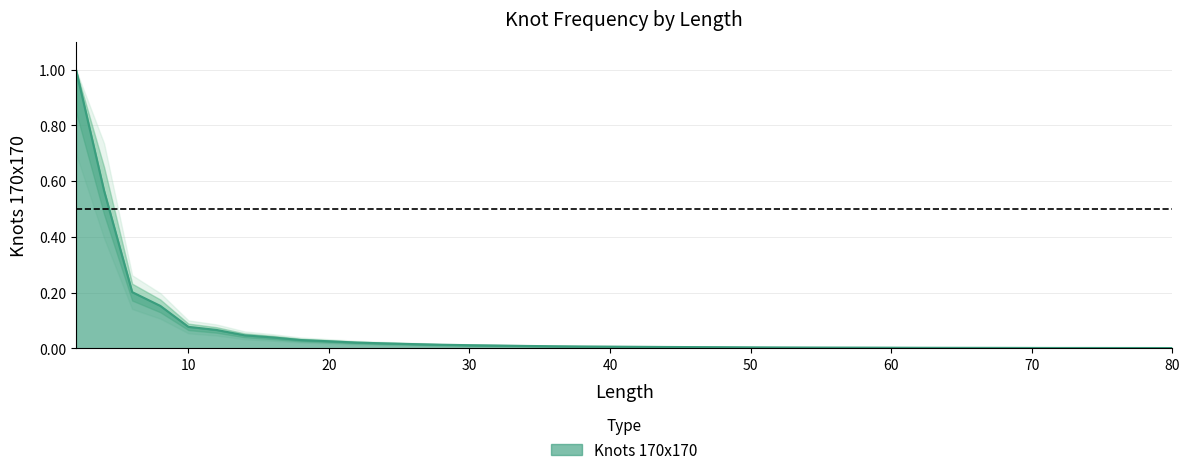

What is the greatest value displayed?

1.0